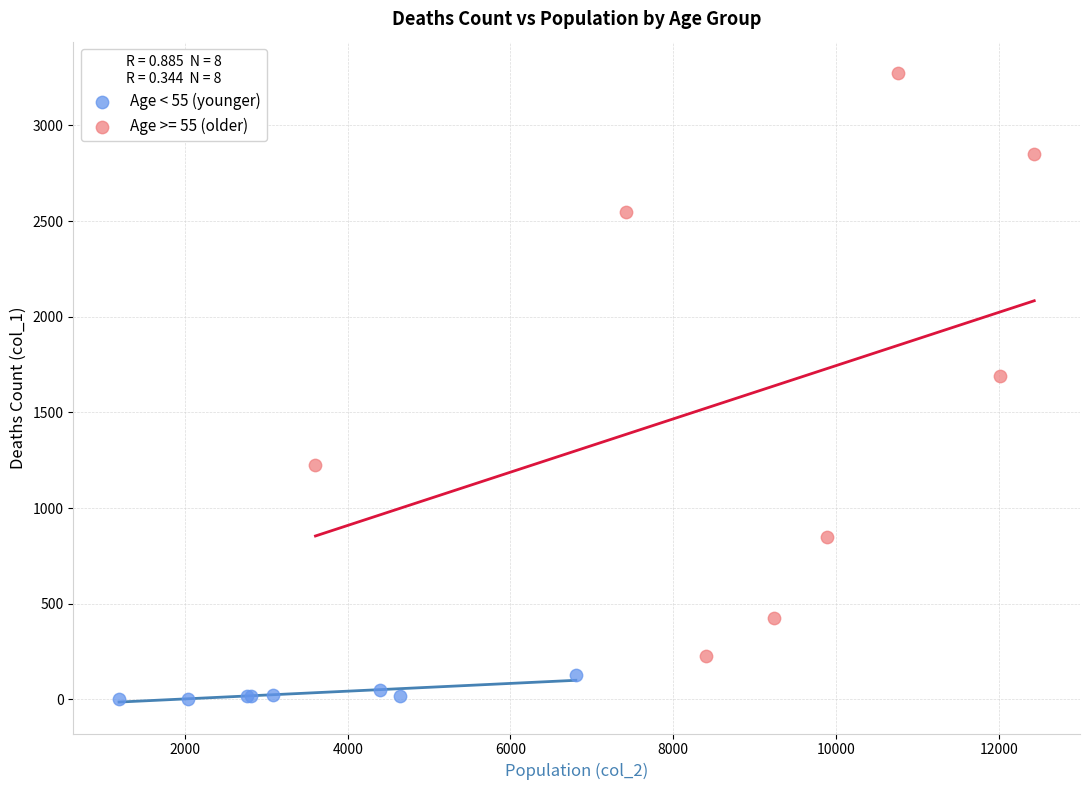

Which series contains the lowest Y value?

Age < 55 (younger)